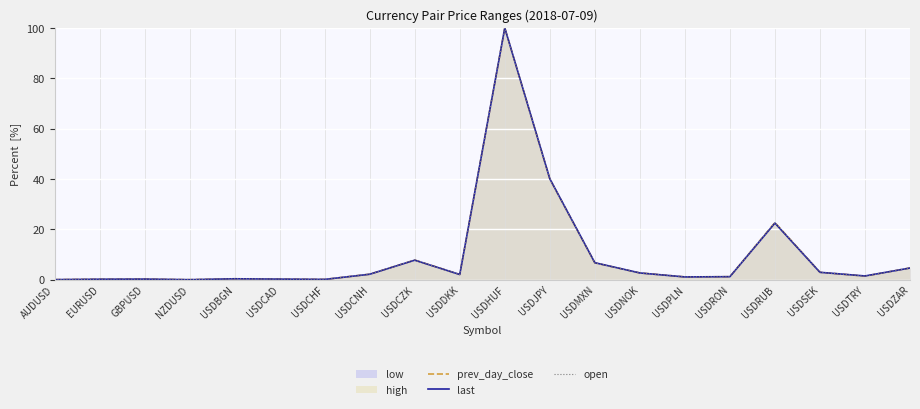

The open series shows 0.0 at AUDUSD. True or false?

True